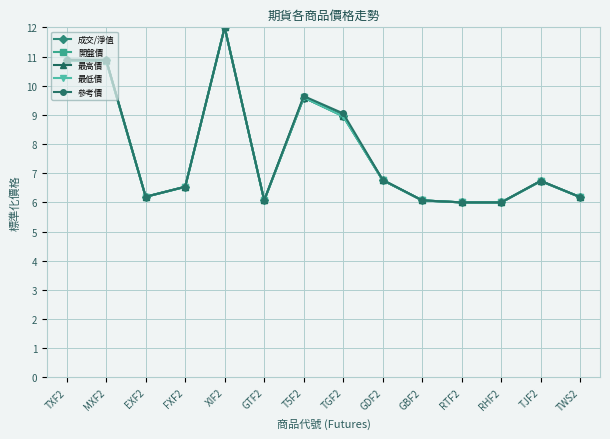

In 成交/淨值, how many points are lower than both neighbors (excluding endpoints)?

3